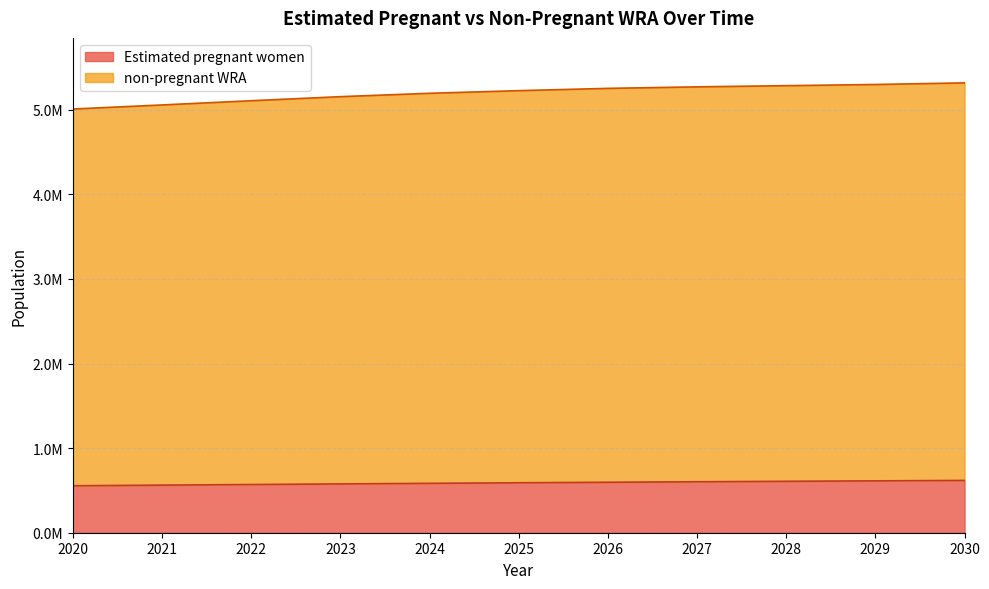

Reading right to left, transcribe all the data shown in this chart.

Estimated pregnant women: 618194.1	613202.9	607904.9	602340.5	596514.2	590430.6	583816.2	576966.9	569847.2	562540.6	555053.0
non-pregnant WRA: 5318000.0	5299000.0	5285000.0	5271000.0	5253000.0	5226000.0	5195000.0	5155000.0	5107000.0	5057000.0	5009000.0